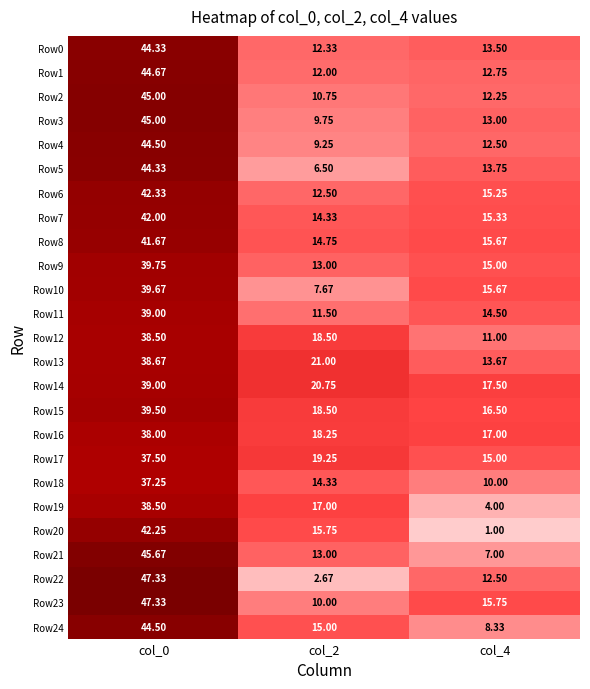

At which category does the chart reach its minimum across all series?

col_4